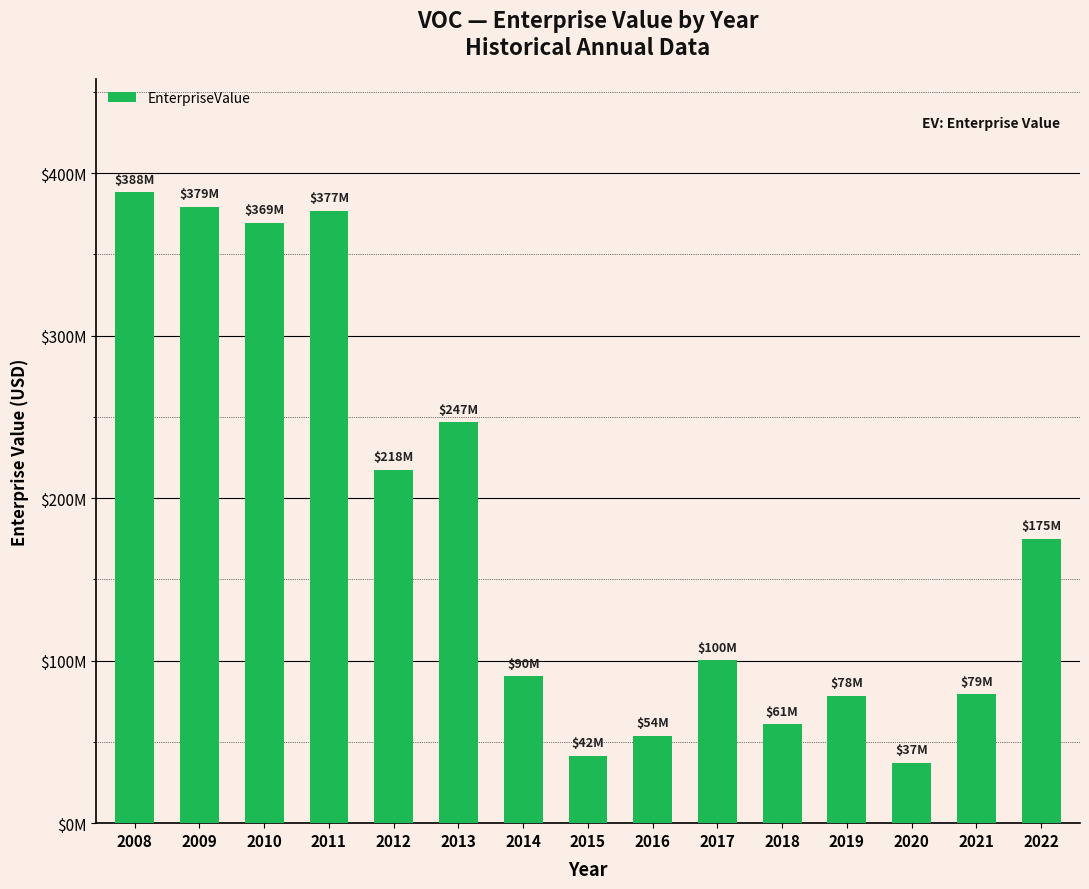

What value does the data have at 2018, to the nearest 50?

60970000